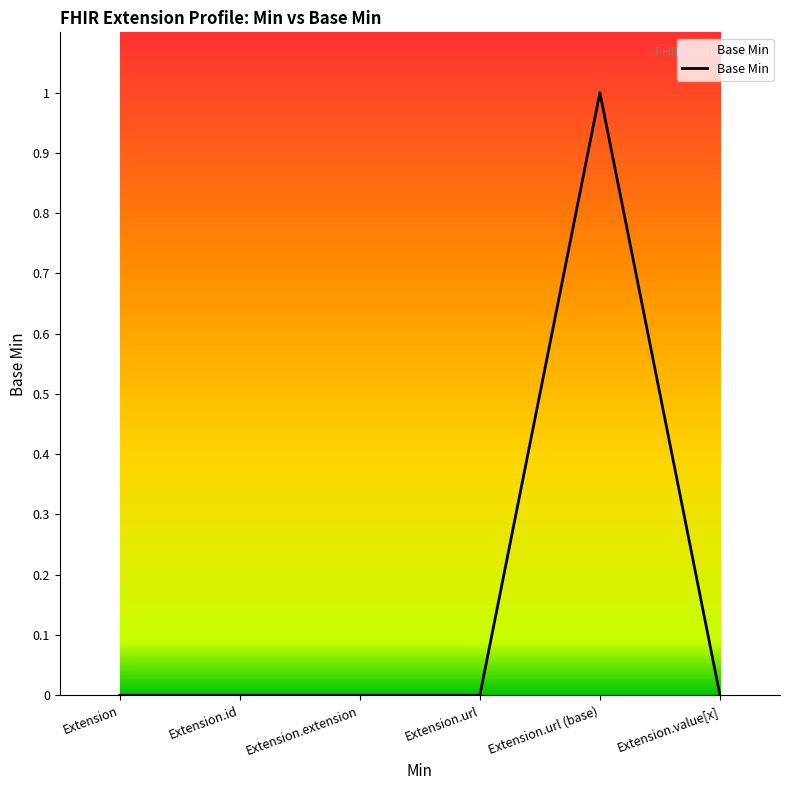

Count the number of categories in the chart.

6